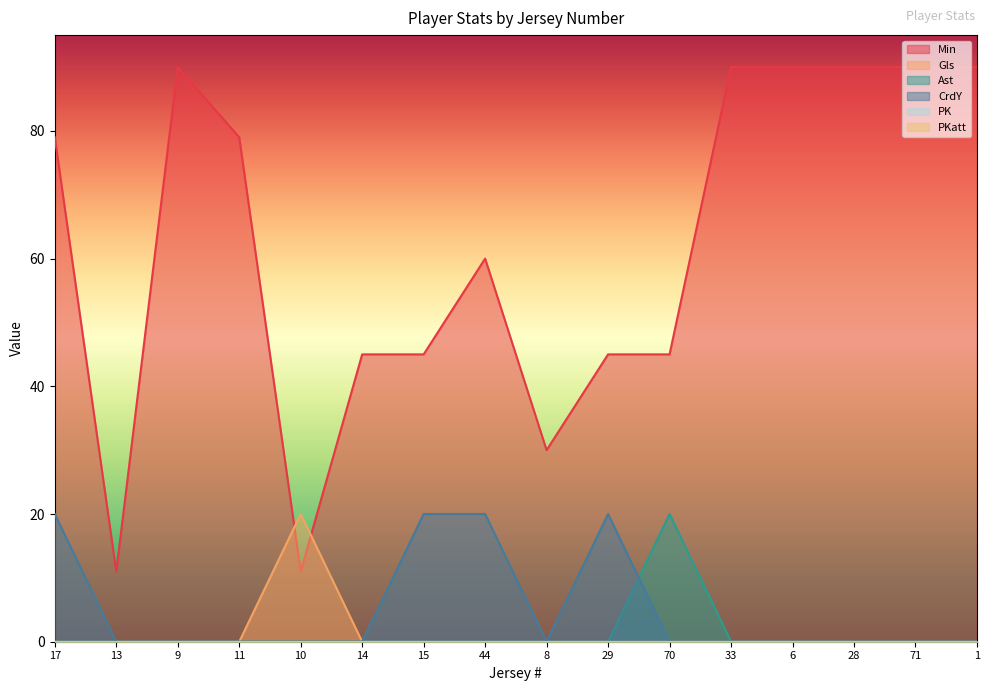

What is the difference between the maximum and minimum values in the Ast series?

20